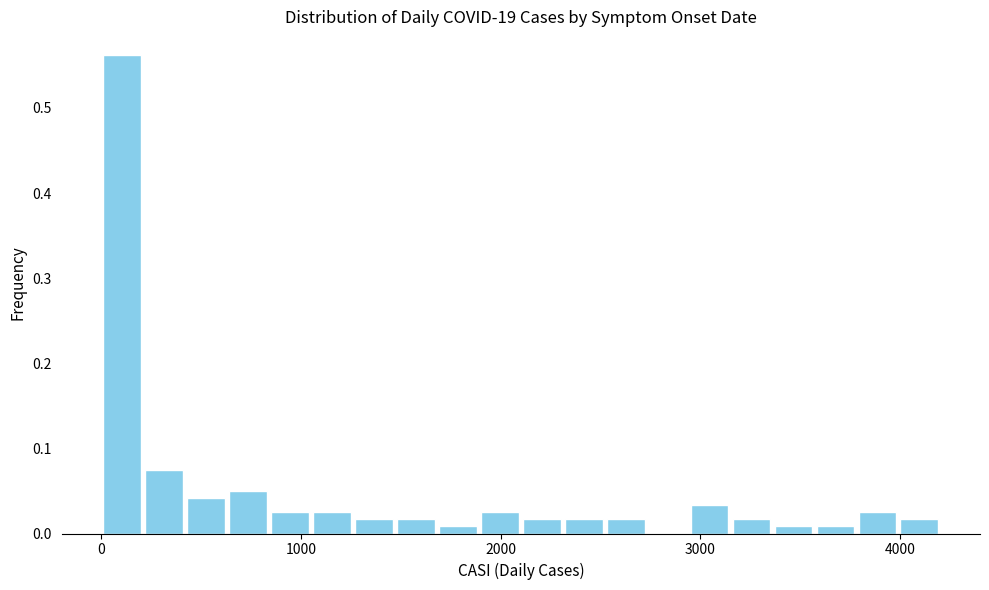

Around what value on the x-axis is the tallest bar? Give the approximate position of its centre, as read against the axis.

100